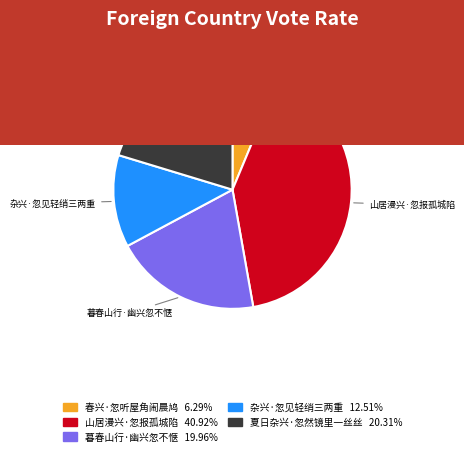

The 山居漫兴·忽报孤城陷 slice represents 36% of the pie. True or false?

False